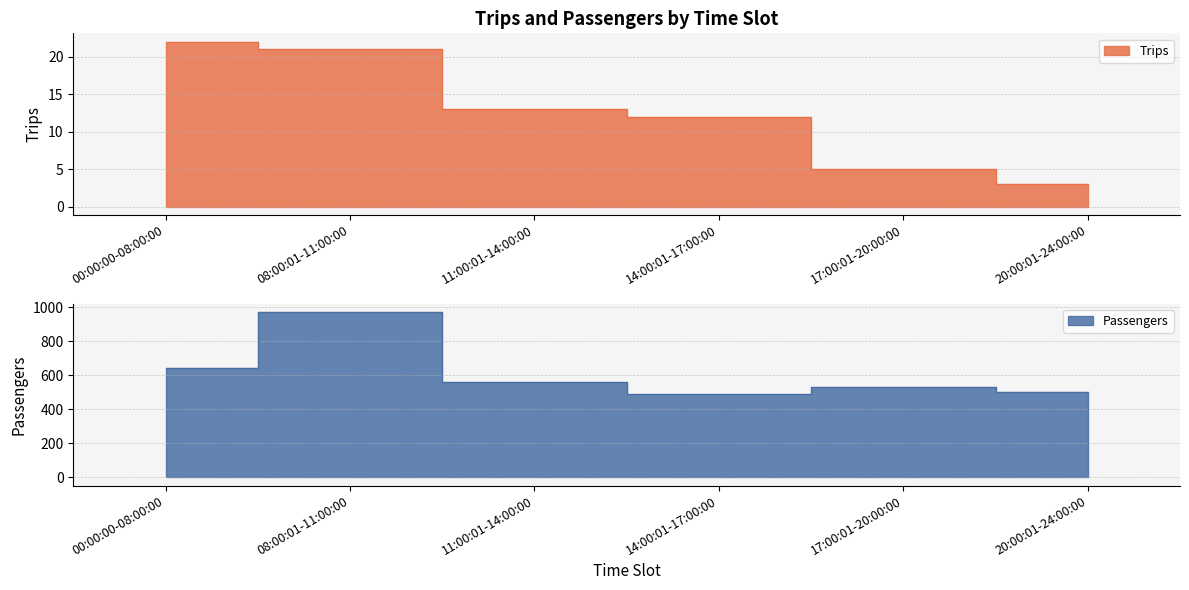

Read the Passengers value at 17:00:01-20:00:00.

531